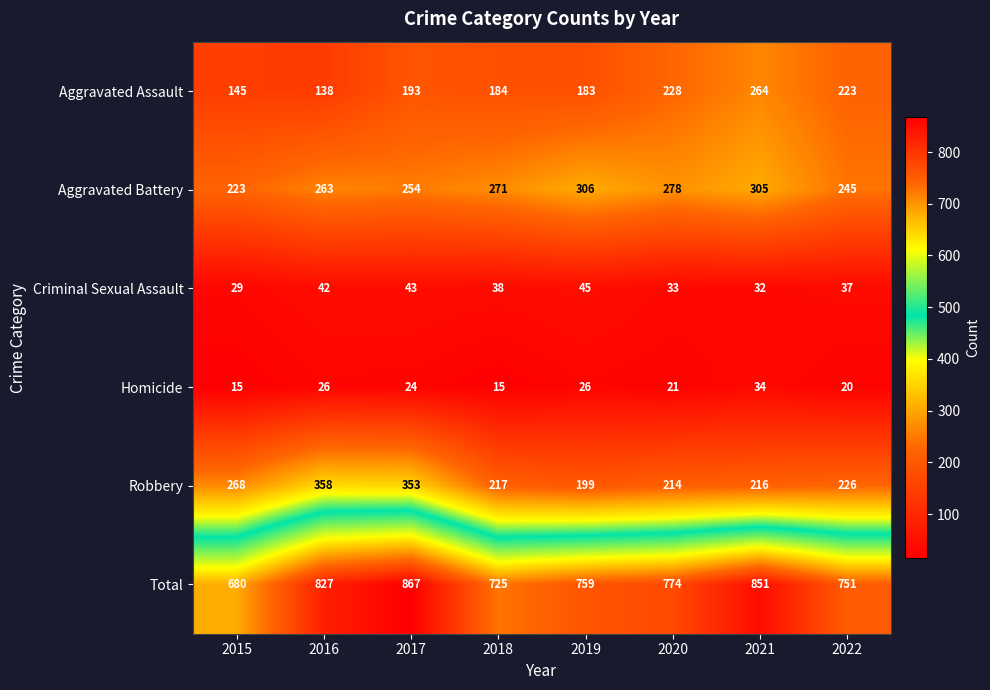

Which series has the widest spread of values?

Total